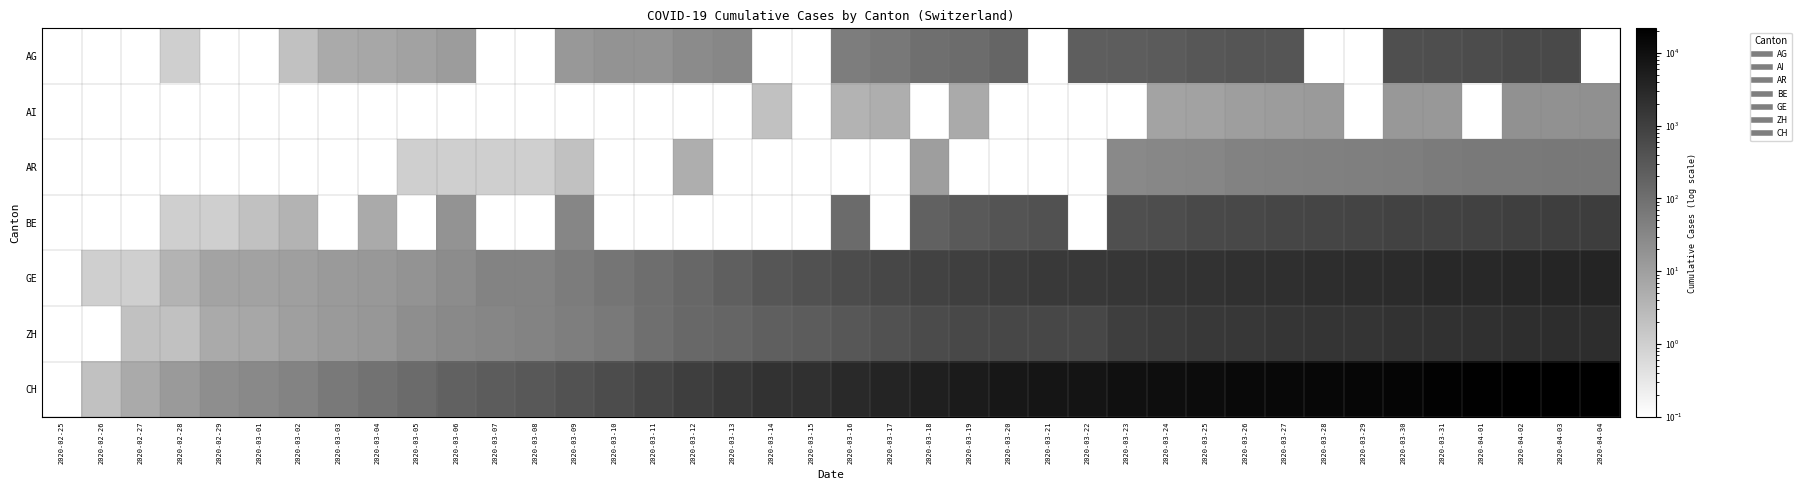

What is the total value across all series at 2020-03-02?

66.2